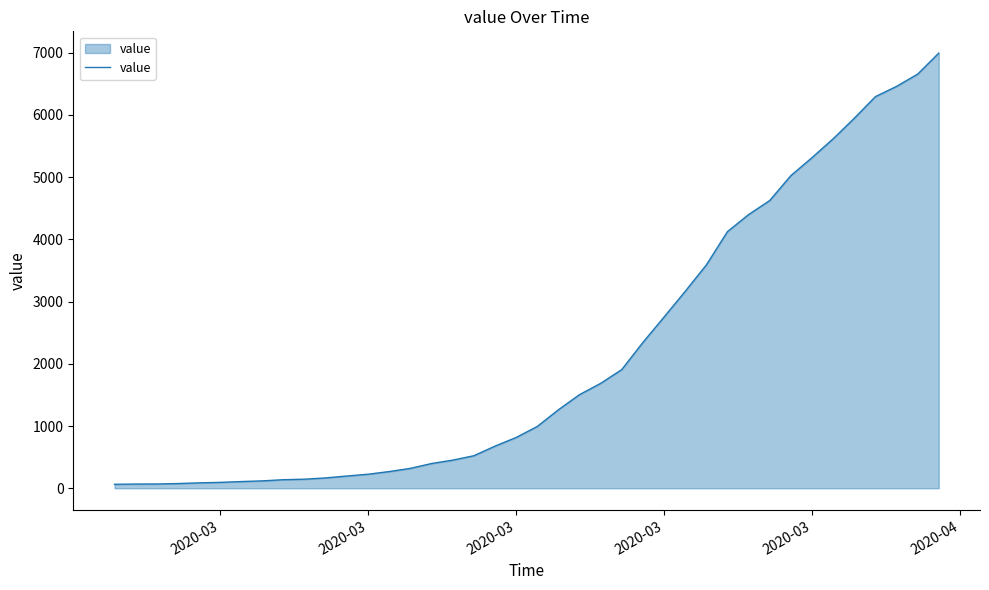

What is the difference between the maximum and minimum values?

6931